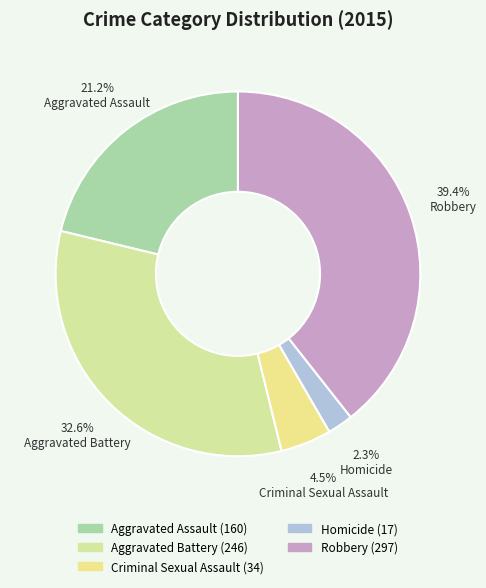

Is the sum of Robbery and Homicide greater than half?

No